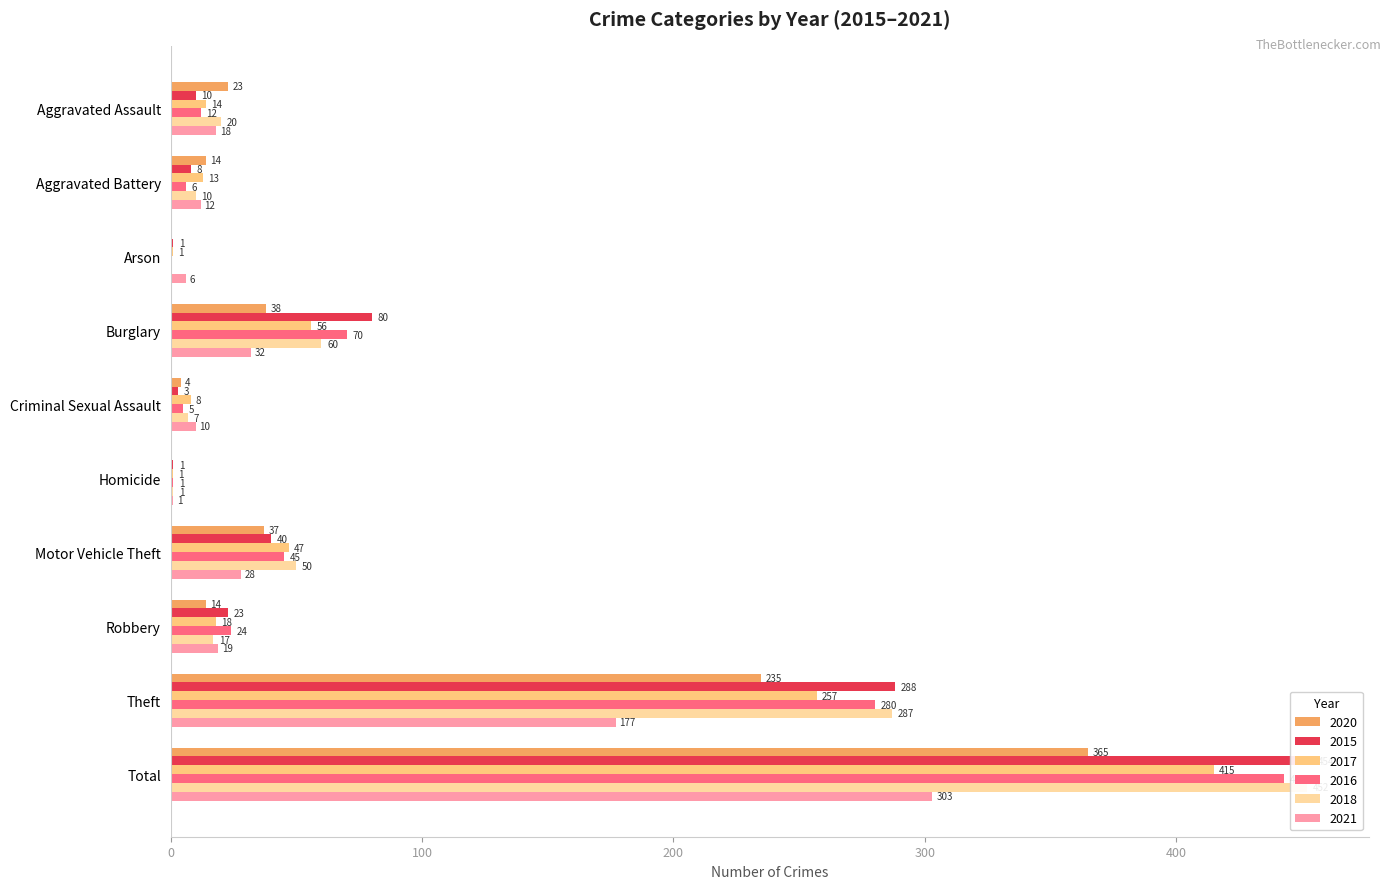

At which label is 2016 closest to 221?

Theft